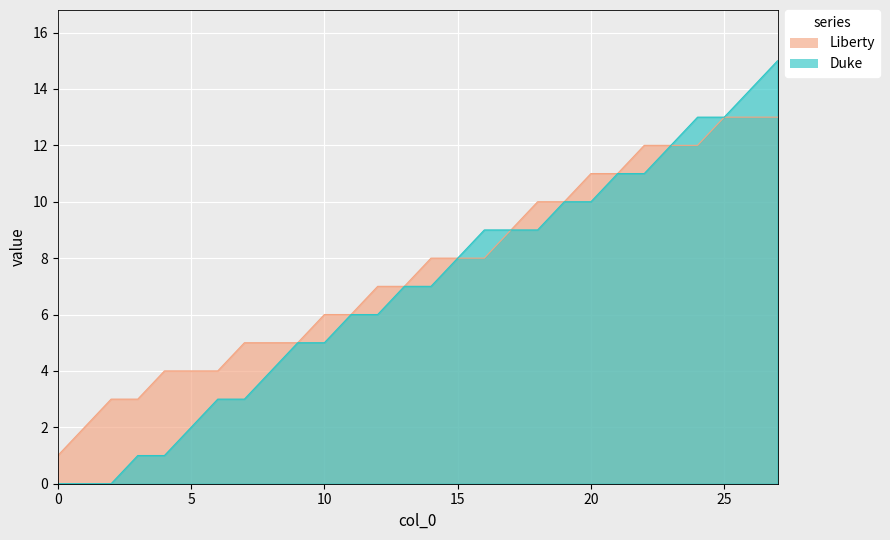

The Liberty series shows 1 at 5. True or false?

False